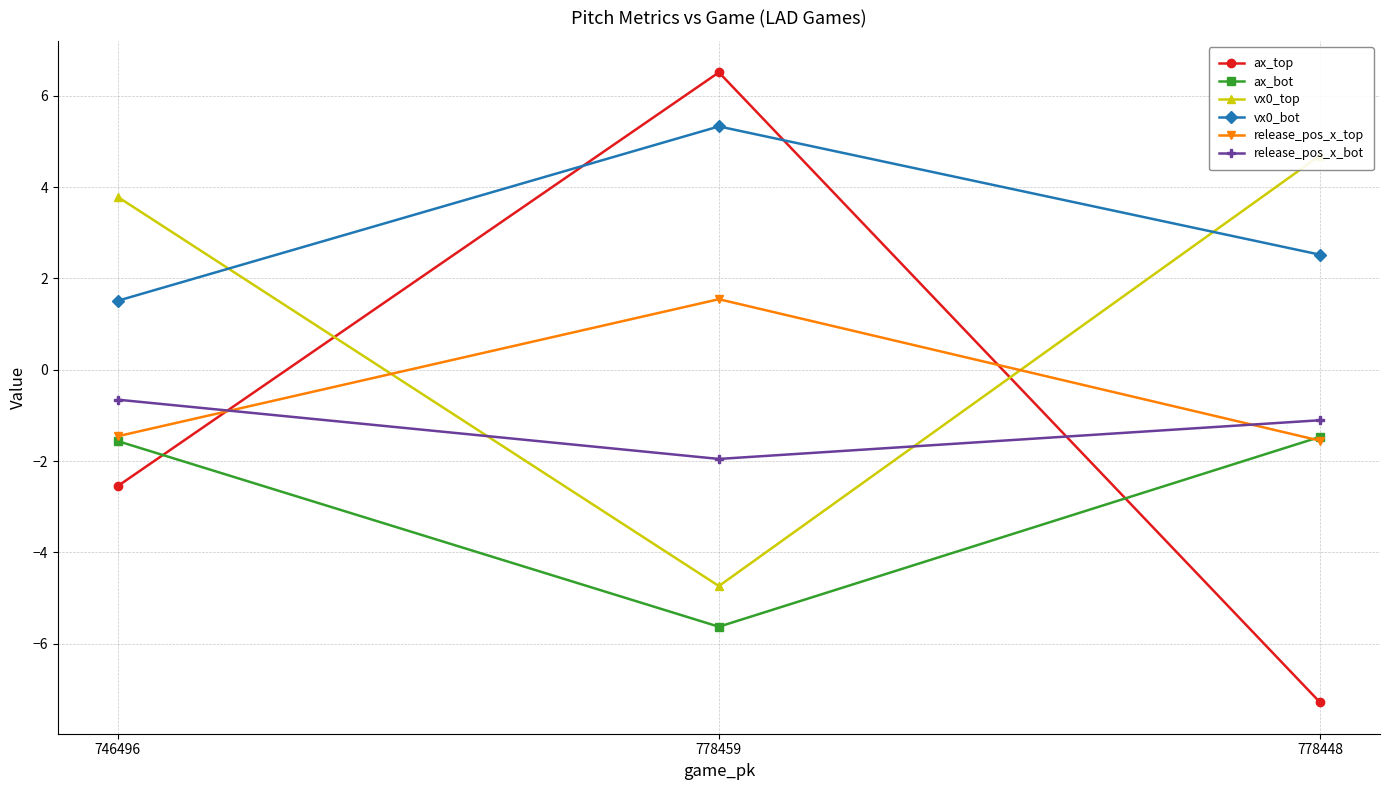

Between 746496 and 778459, which series saw the biggest shift?

ax_top